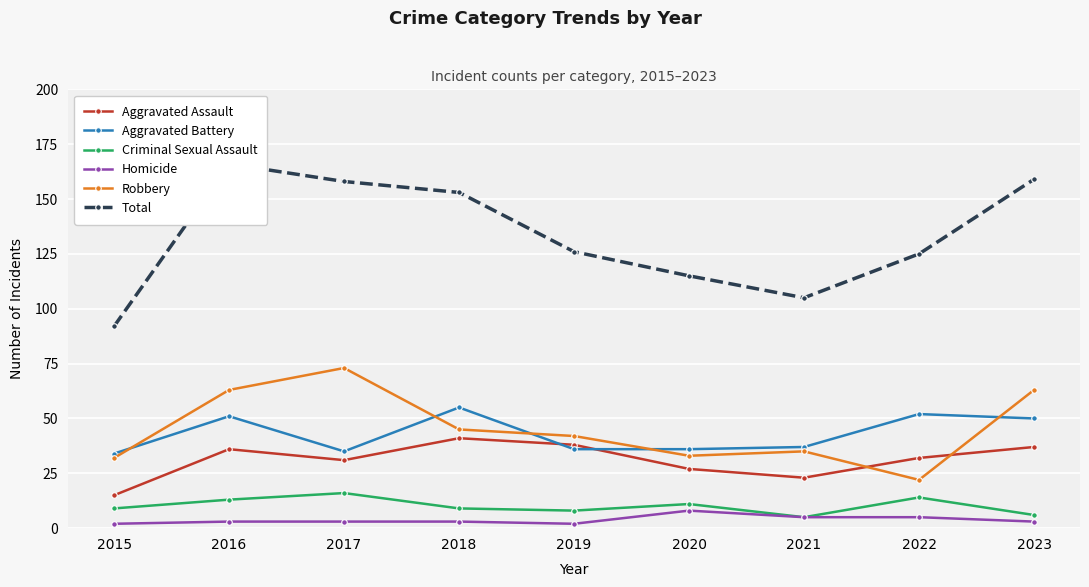

Reading left to right, transcribe all the data shown in this chart.

Aggravated Assault: 2015=15	2016=36	2017=31	2018=41	2019=38	2020=27	2021=23	2022=32	2023=37
Aggravated Battery: 2015=34	2016=51	2017=35	2018=55	2019=36	2020=36	2021=37	2022=52	2023=50
Criminal Sexual Assault: 2015=9	2016=13	2017=16	2018=9	2019=8	2020=11	2021=5	2022=14	2023=6
Homicide: 2015=2	2016=3	2017=3	2018=3	2019=2	2020=8	2021=5	2022=5	2023=3
Robbery: 2015=32	2016=63	2017=73	2018=45	2019=42	2020=33	2021=35	2022=22	2023=63
Total: 2015=92	2016=166	2017=158	2018=153	2019=126	2020=115	2021=105	2022=125	2023=159